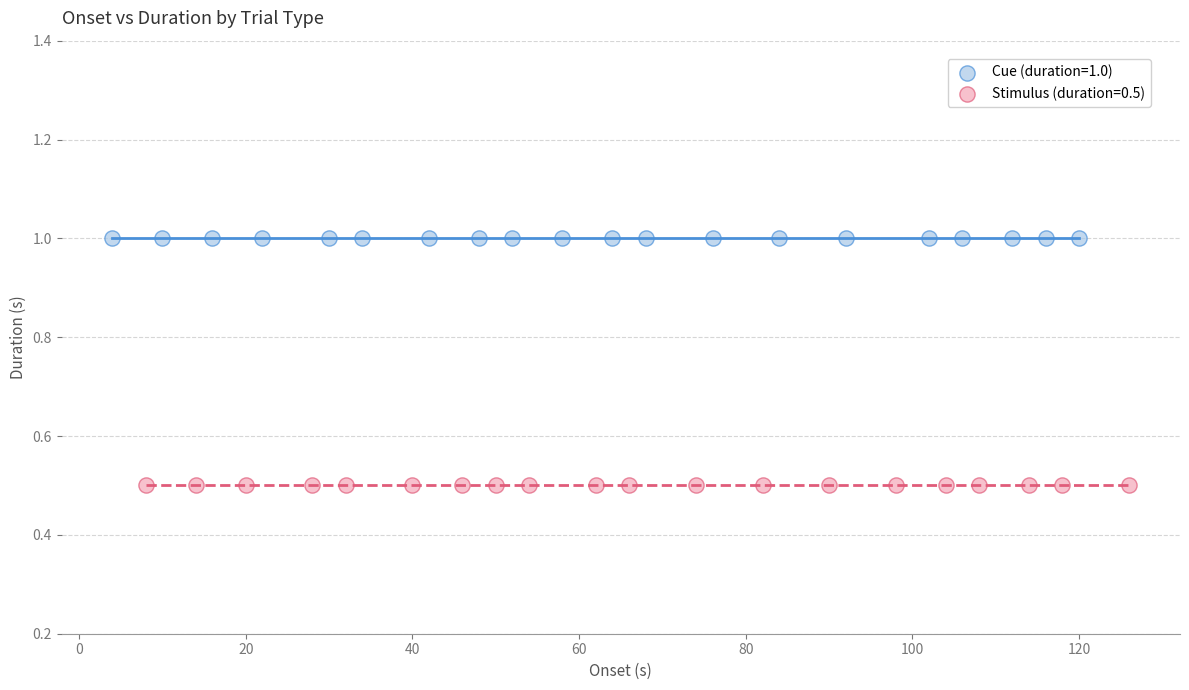

Which series contains the lowest Y value?

Stimulus (duration=0.5)